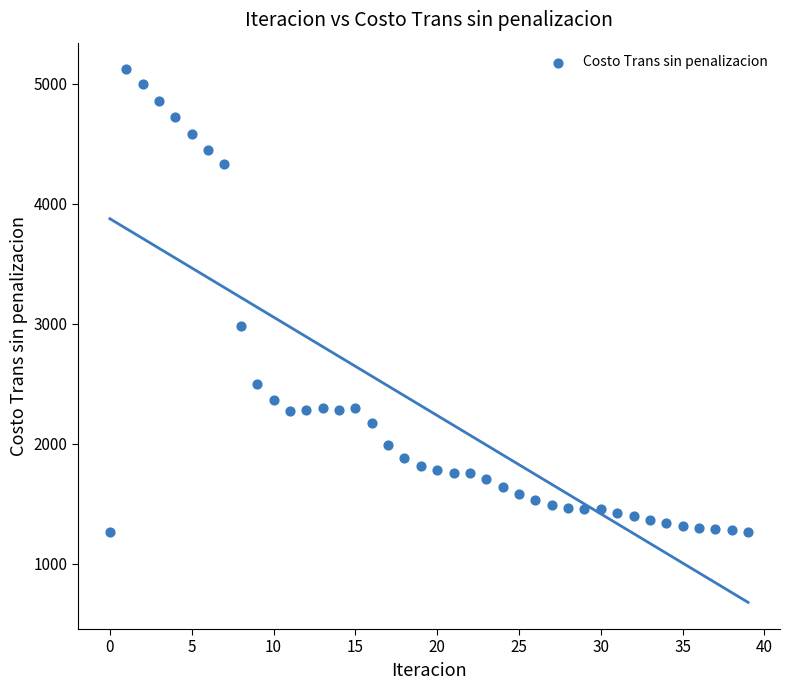

What Y value in the scatter plot is closest to 3191?

2977.8